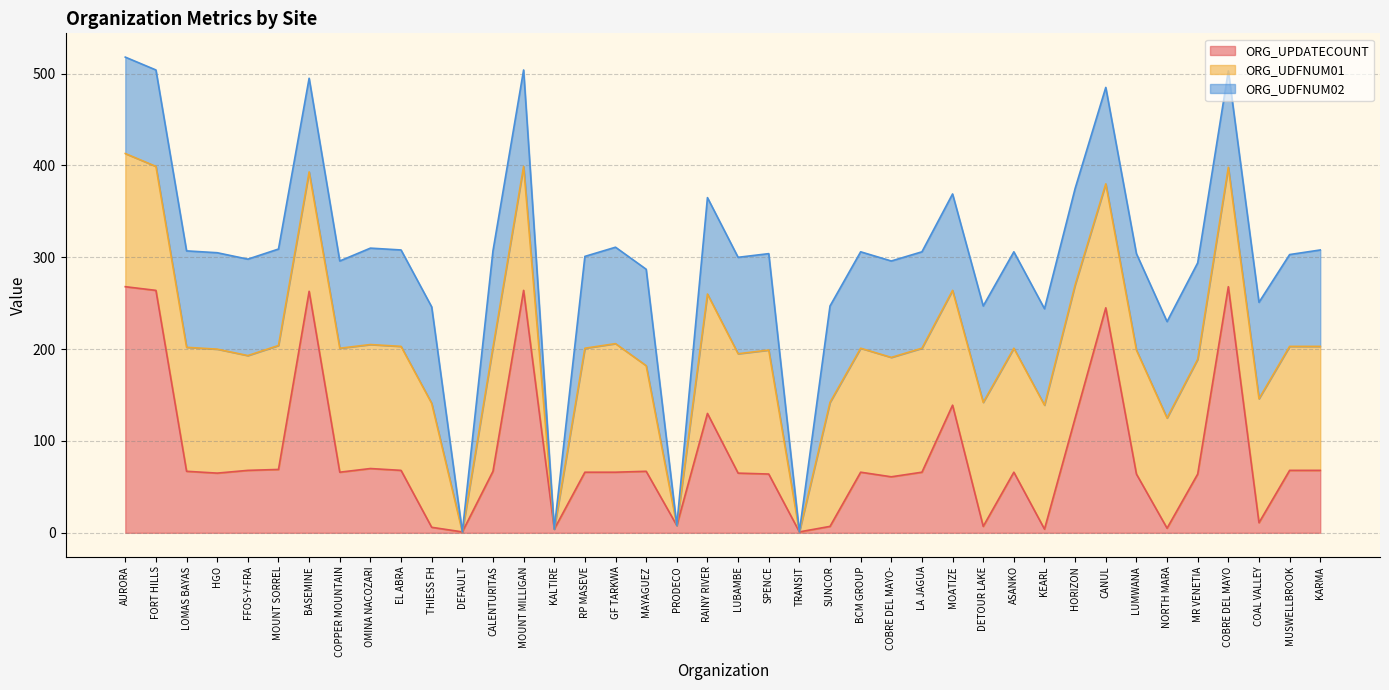

At which category is the sum across all series the highest?

AURORA